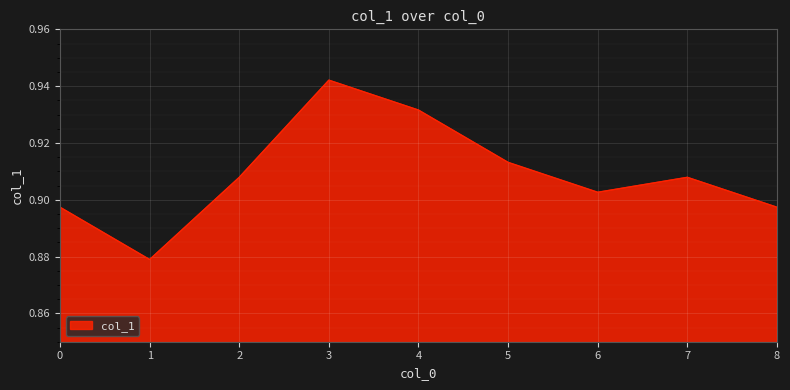

Which category has the highest value across all series?

3